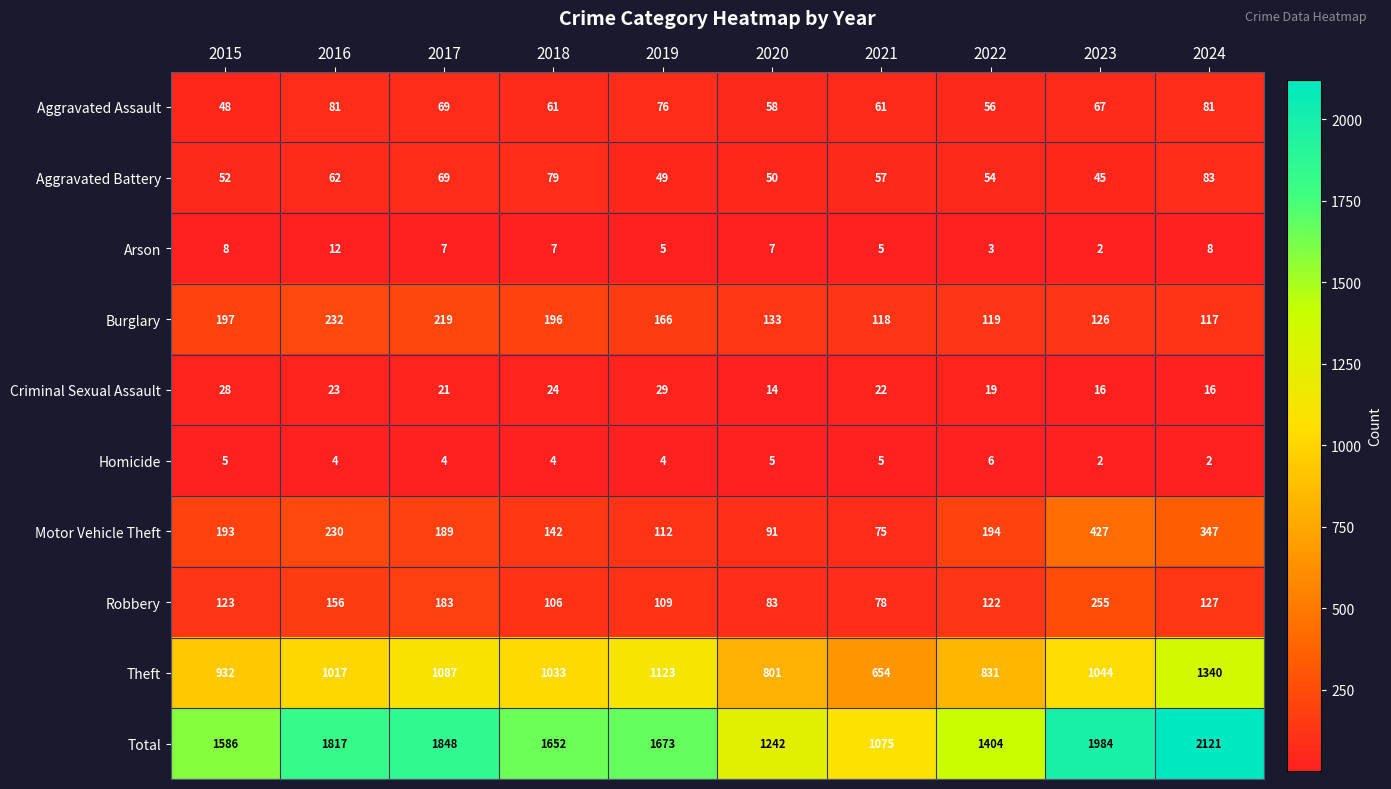

What is the difference between the Aggravated Battery values at 2020 and 2016?

12